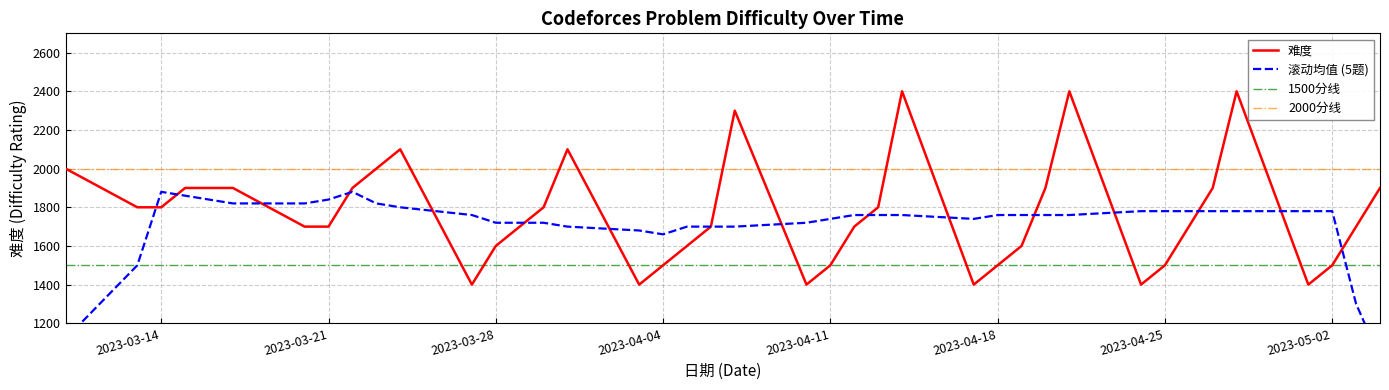

Rank the categories by value from highest to lowest.

2023-04-28, 2023-04-21, 2023-04-14, 2023-04-07, 2023-03-31, 2023-03-24, 2023-03-23, 2023-03-10, 2023-05-04, 2023-04-27, 2023-04-20, 2023-03-22, 2023-03-17, 2023-03-16, 2023-03-15, 2023-04-13, 2023-03-30, 2023-03-14, 2023-03-13, 2023-05-03, 2023-04-26, 2023-04-12, 2023-04-06, 2023-03-29, 2023-03-21, 2023-03-20, 2023-04-19, 2023-04-05, 2023-03-28, 2023-05-02, 2023-04-25, 2023-04-18, 2023-04-11, 2023-04-04, 2023-05-01, 2023-04-24, 2023-04-17, 2023-04-10, 2023-04-03, 2023-03-27